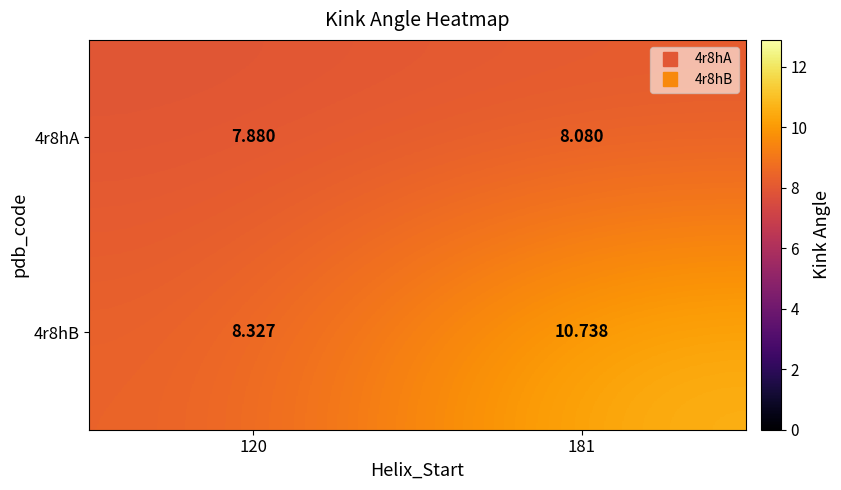

What is the difference between the highest and lowest values at 181?

2.7